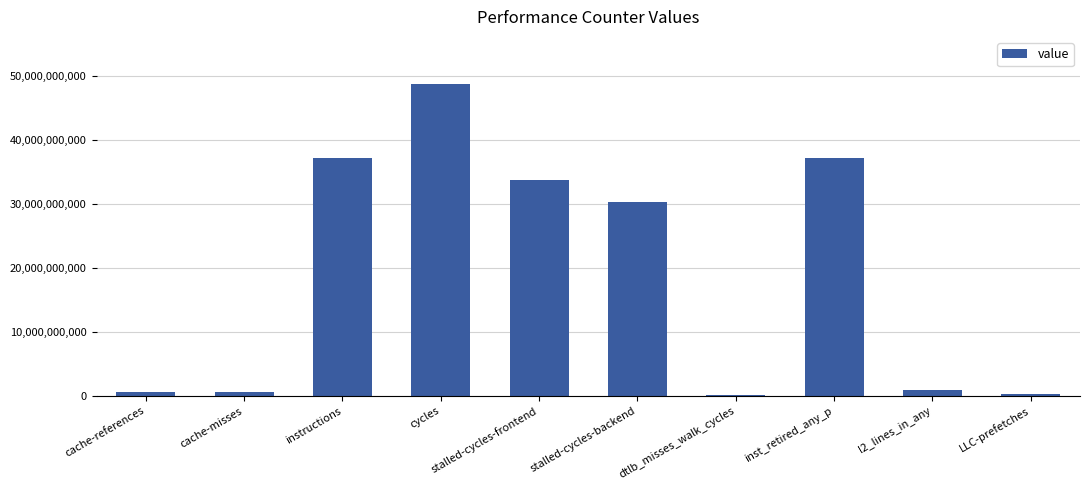

Which has a higher value, cache-references or instructions?

instructions